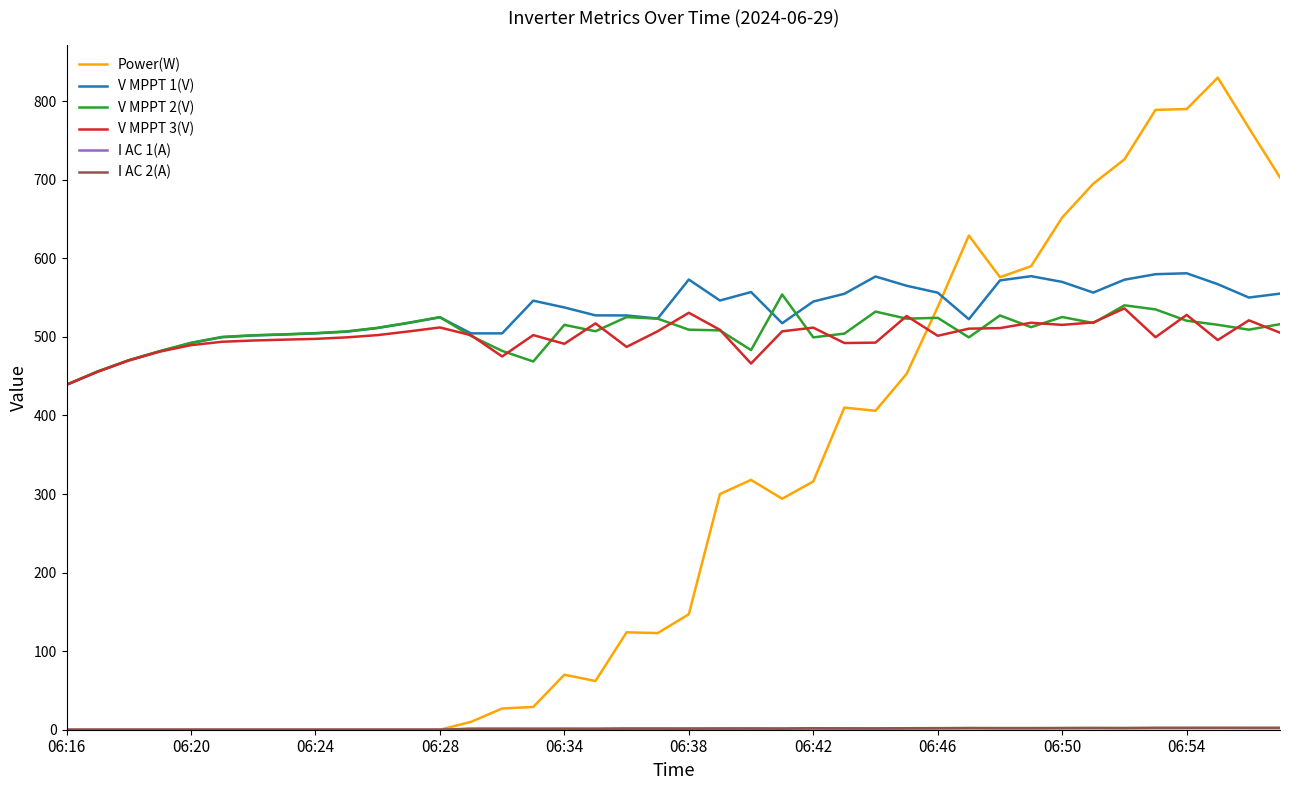

What is the maximum value shown in the chart?

830.0